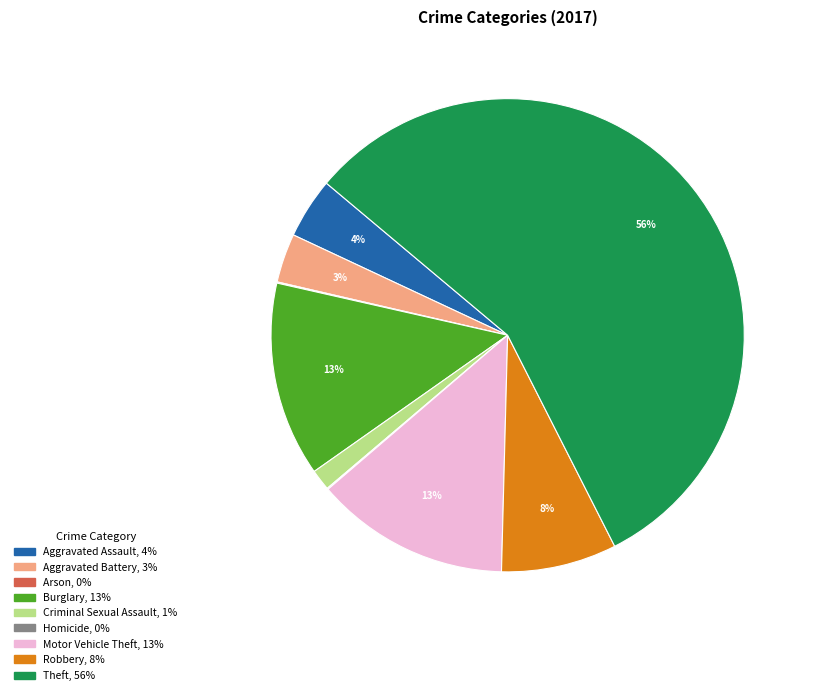

Which category has the biggest portion of the pie?

Theft